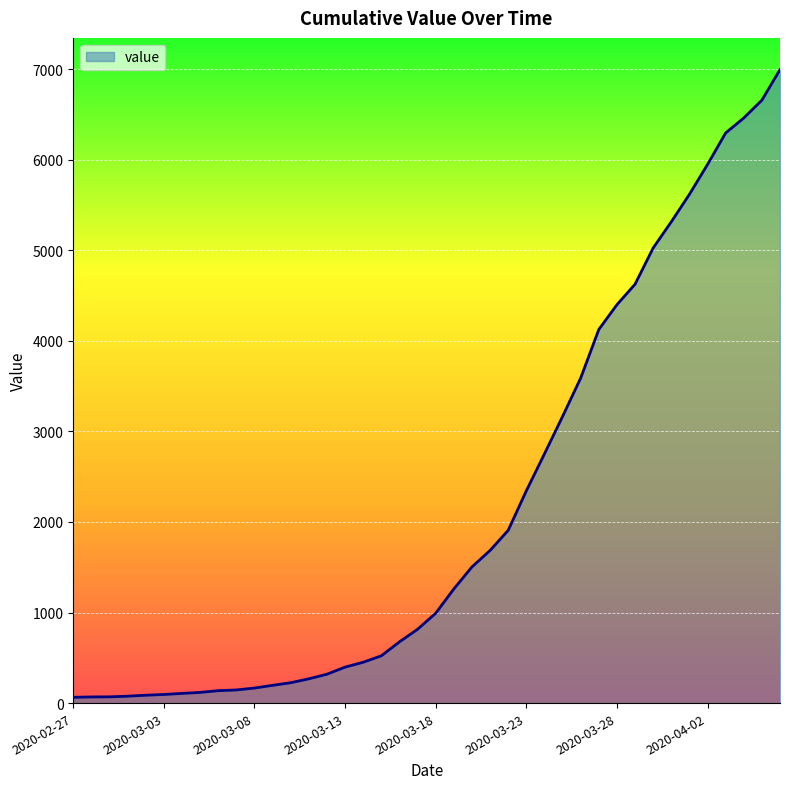

What is the greatest value displayed?

6994